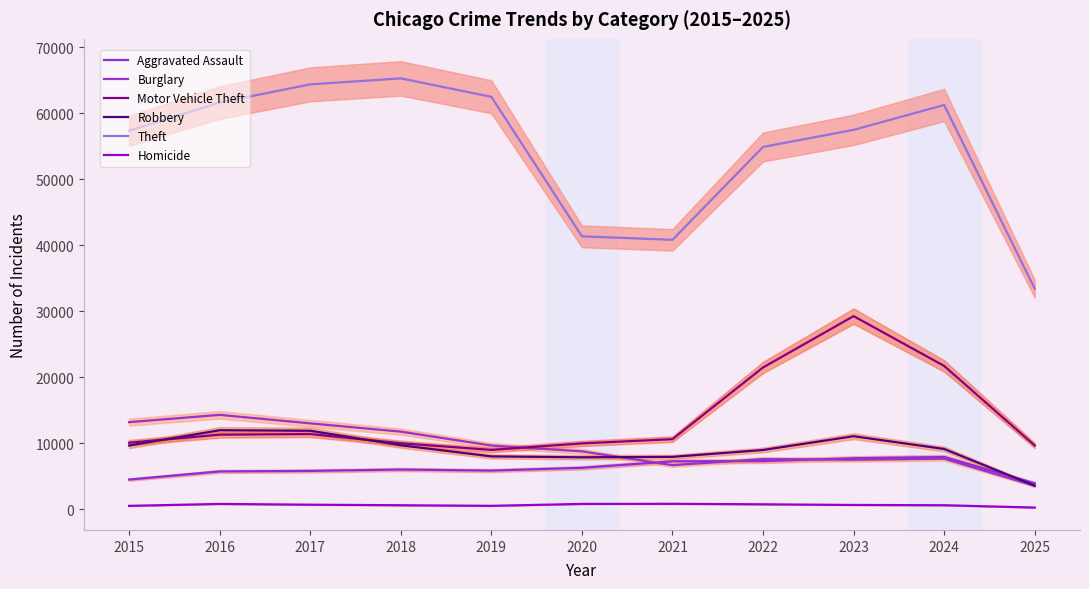

What is the greatest value displayed?

65290